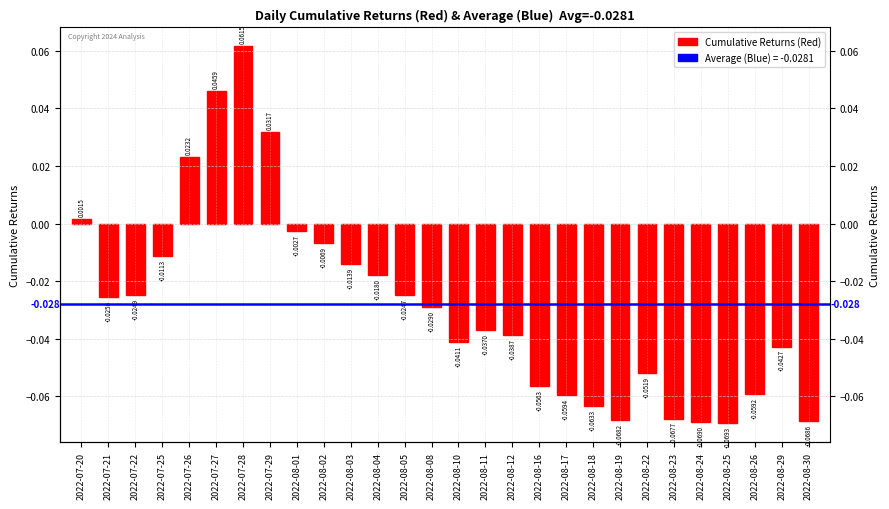

How many bars are there in total?

28